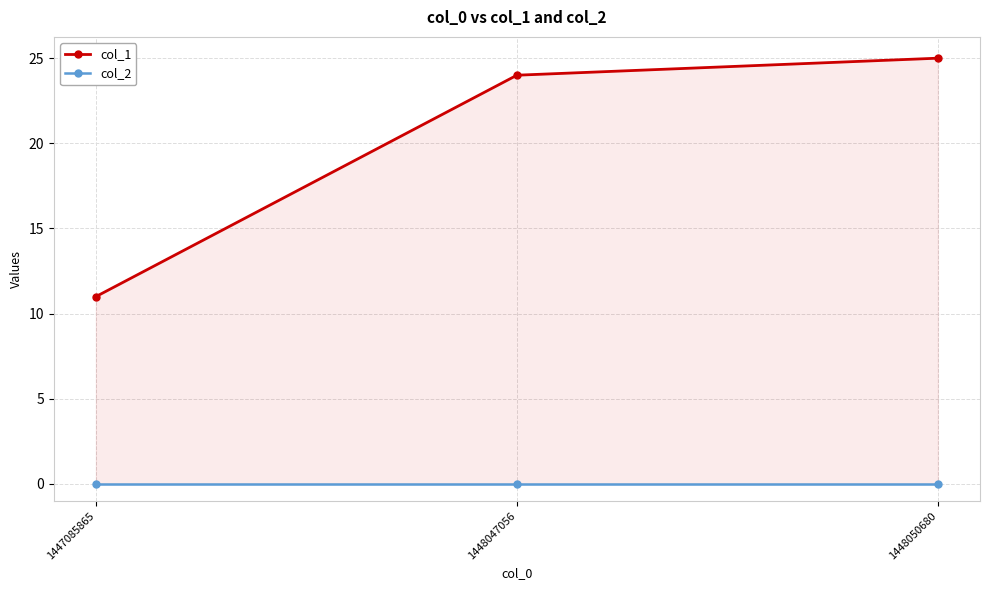

The value of col_2 at 1448047056 is 0. True or false?

True